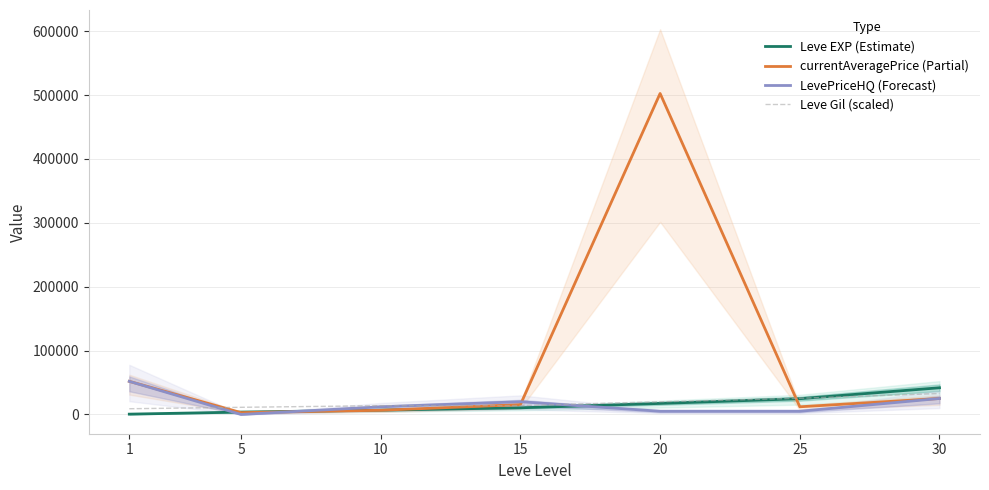

At how many categories does at least one series exceed 420302?

1